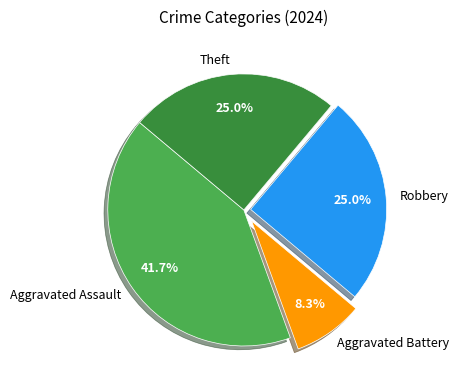

How many slices are in this pie chart?

4